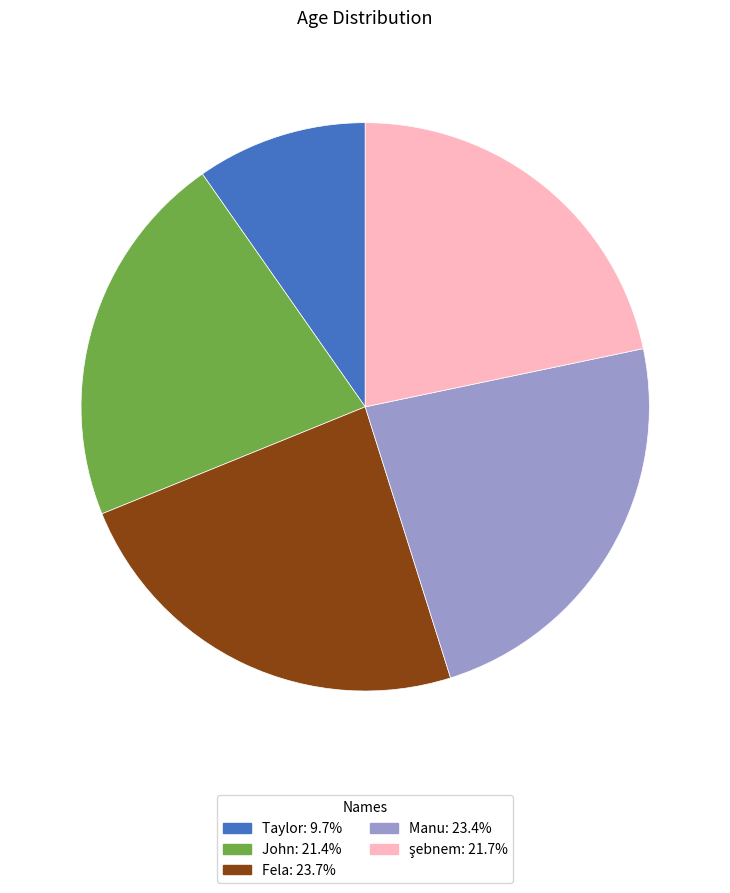

Which category has the smallest portion of the pie?

Taylor